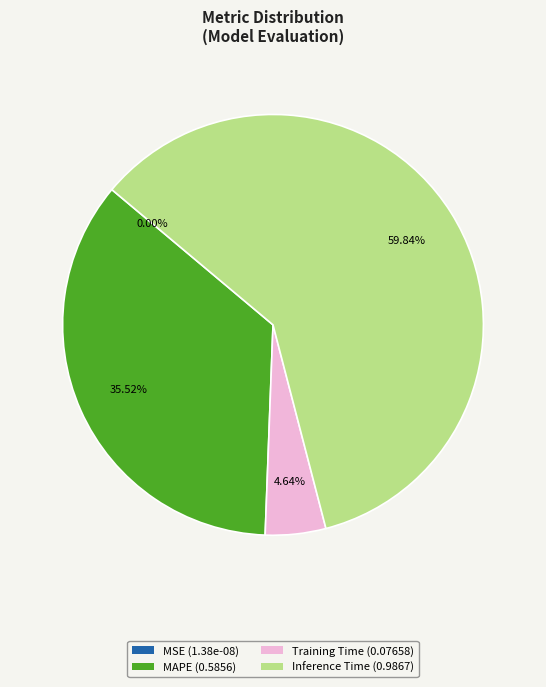

Is it true that Inference Time is 60% of the pie?

True